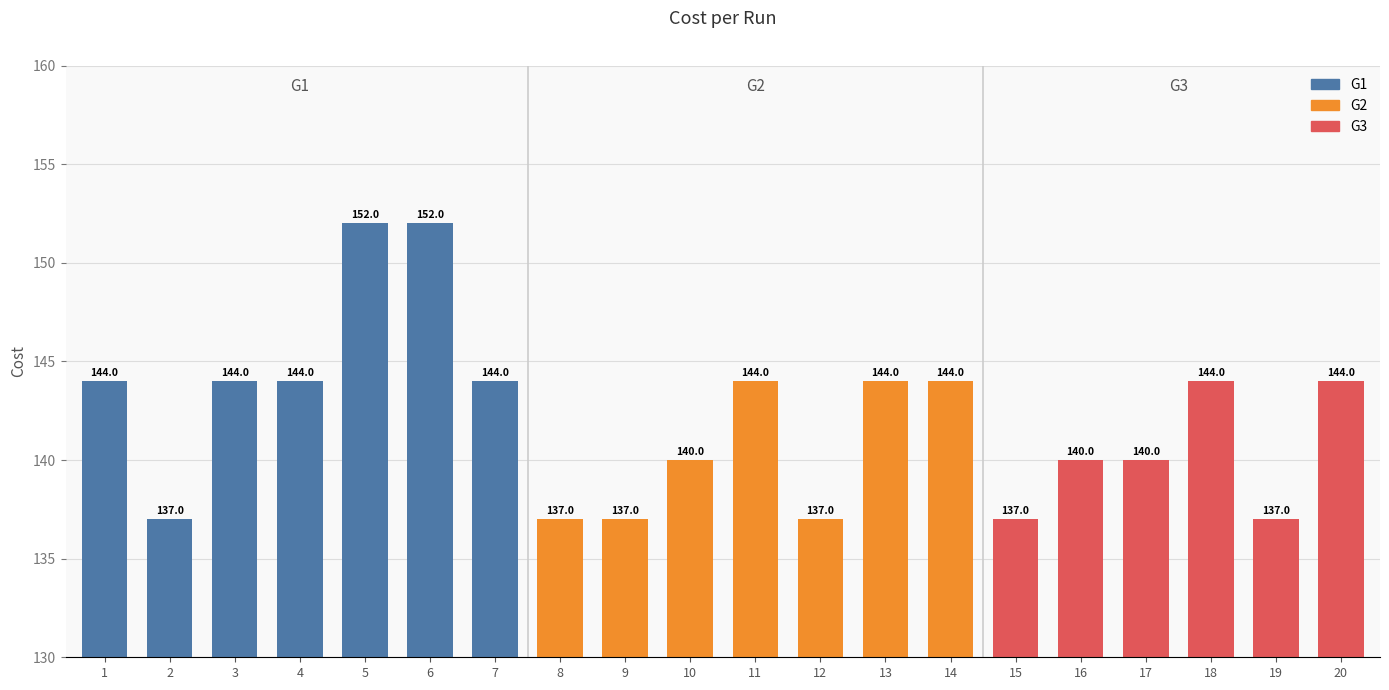

Which category has the lowest value across all series?

9